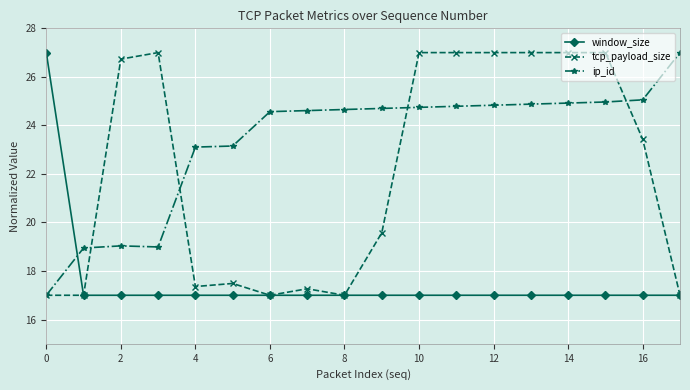

What is the maximum value for window_size?

27.0